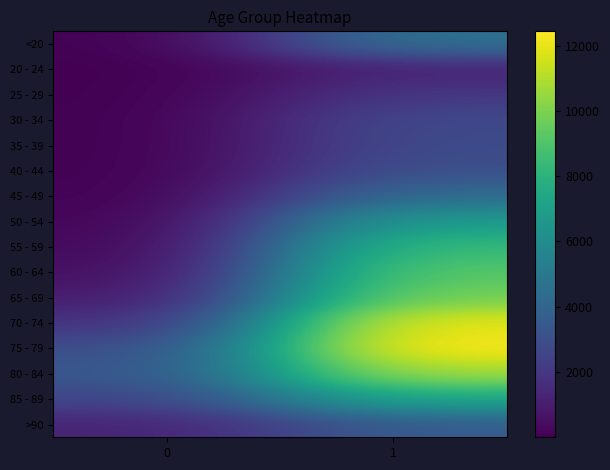

At which category is the sum across all series the highest?

1